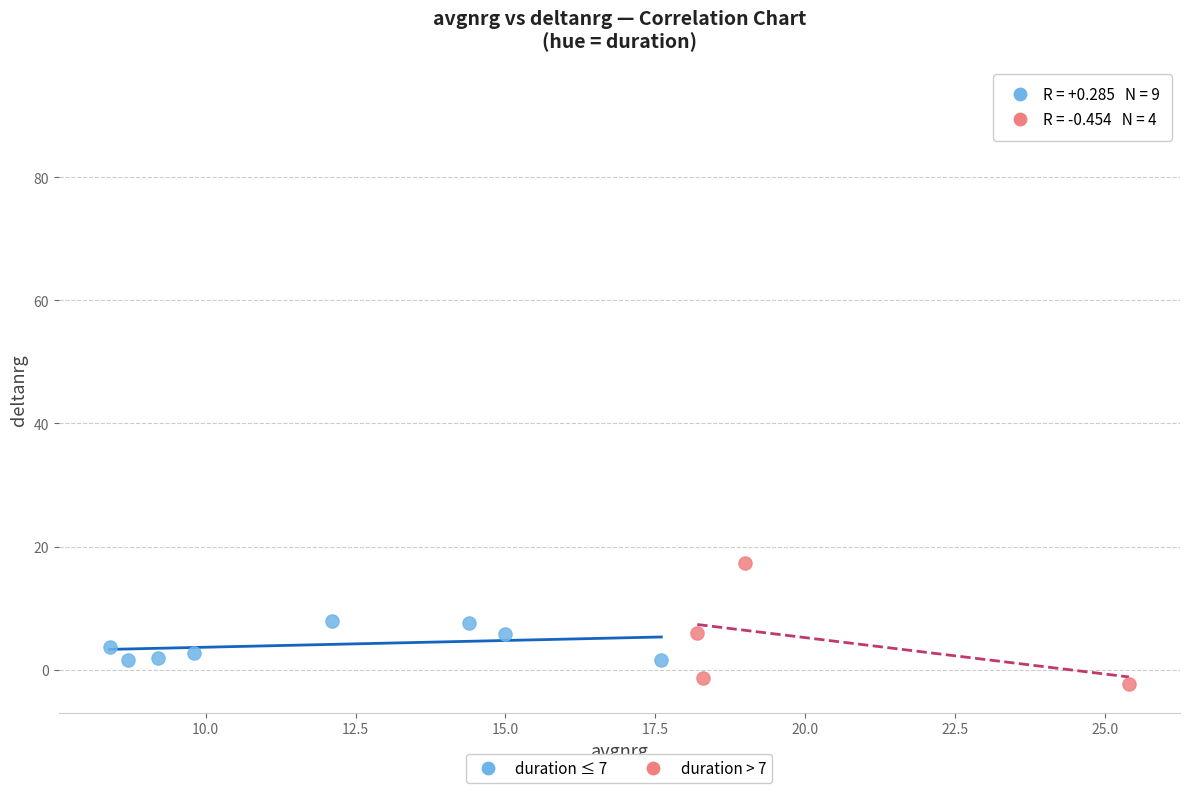

Which series has the largest Y range (max minus min)?

duration ≤ 7